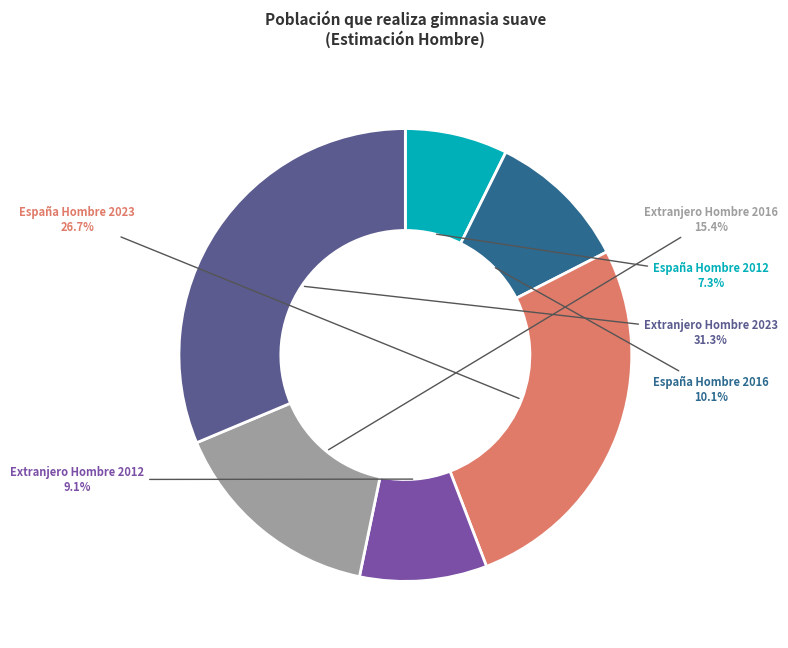

Is there a majority slice in this chart?

No